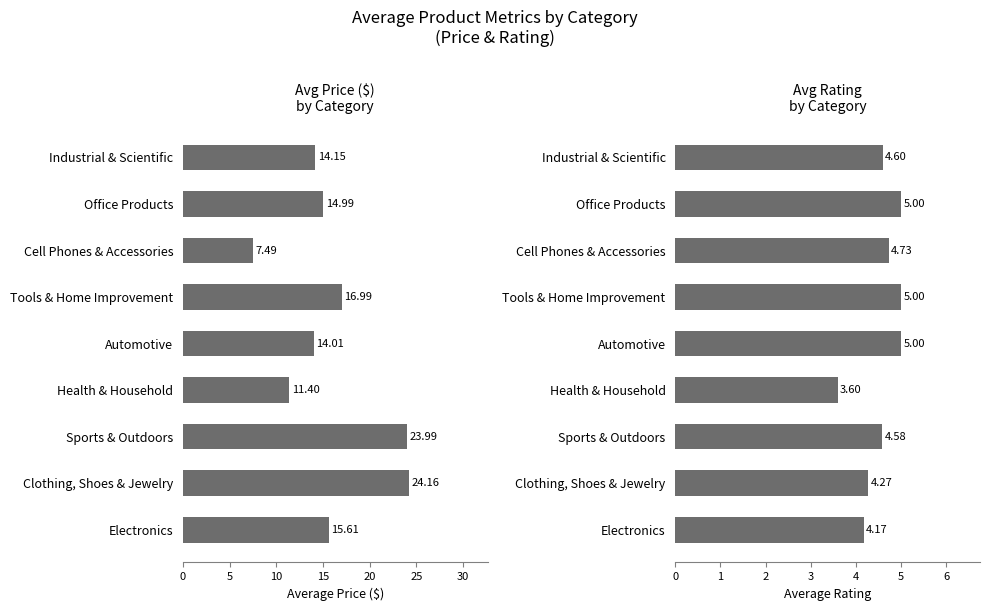

How many values in the Avg Price ($) series exceed 14?

7